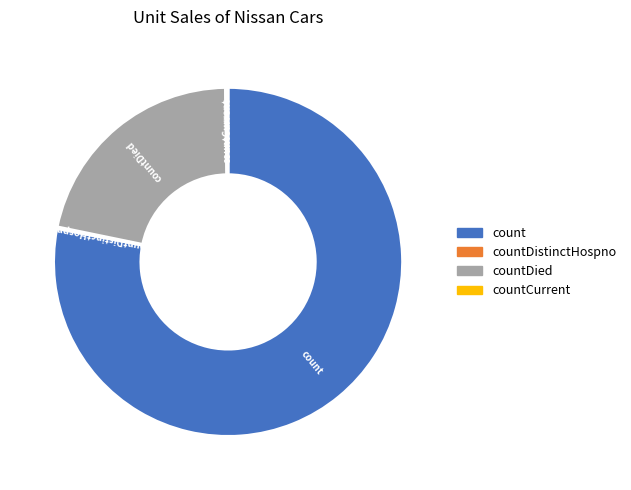

What is the largest slice in the pie chart?

count